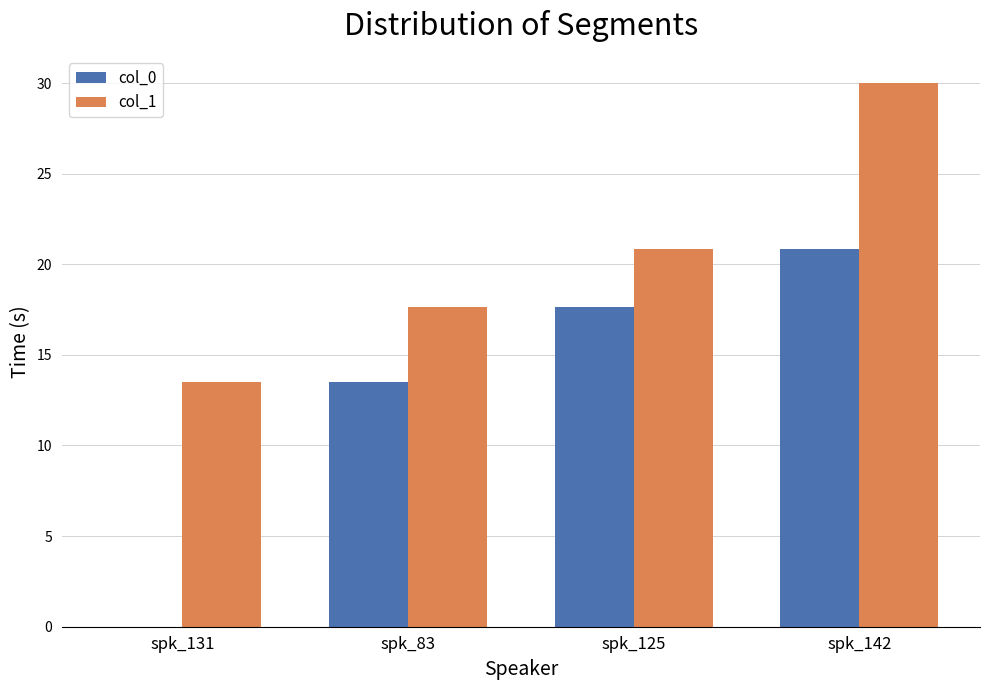

Reading right to left, transcribe all the data shown in this chart.

col_0: spk_142=20.9	spk_125=17.6	spk_83=13.5	spk_131=0.0
col_1: spk_142=30.0	spk_125=20.9	spk_83=17.6	spk_131=13.5